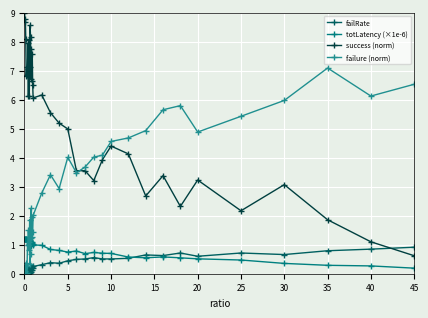

What is the label of the 16th point from the left?

15